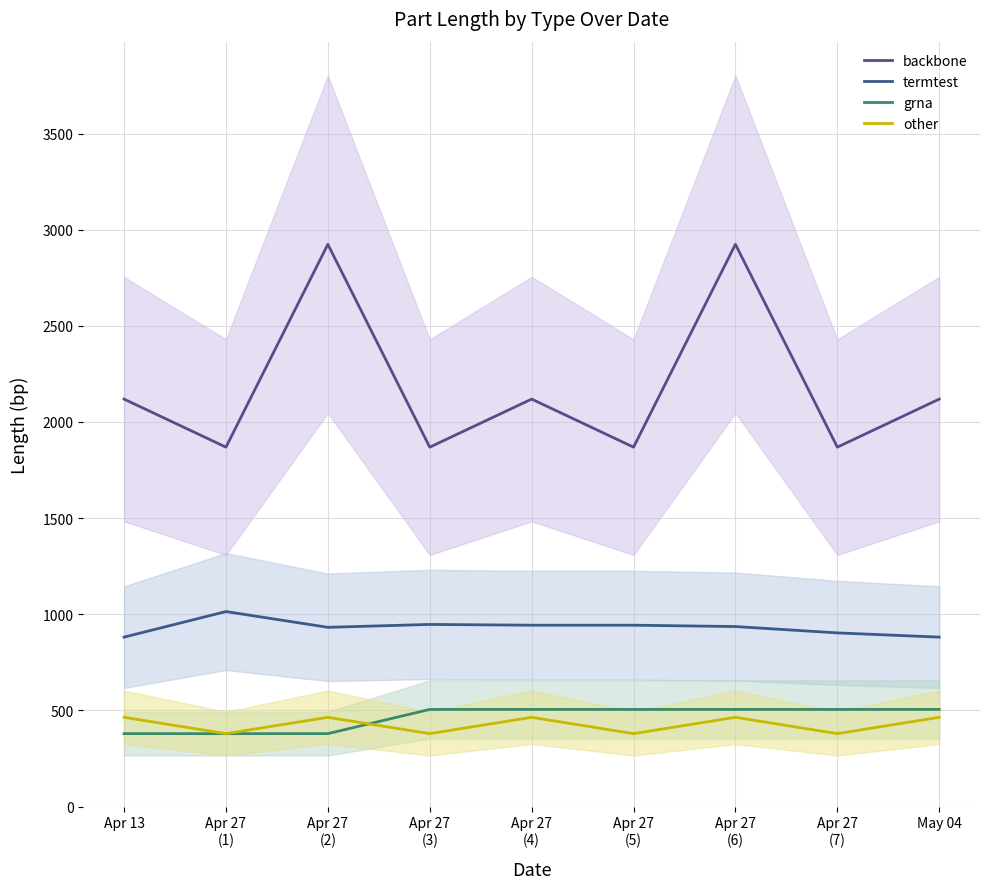

What is the label of the 8th point from the left?

Apr 27
(7)